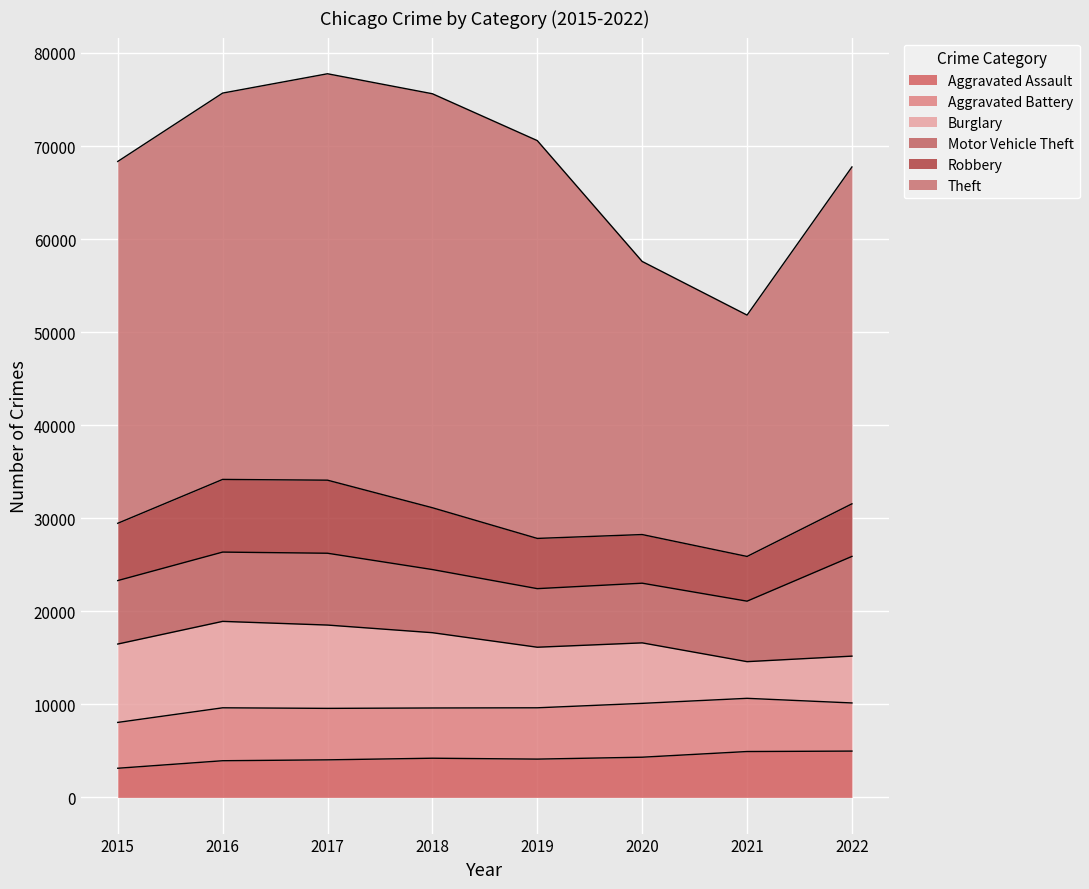

Where do Aggravated Assault and Robbery first cross each other?

2020 and 2021